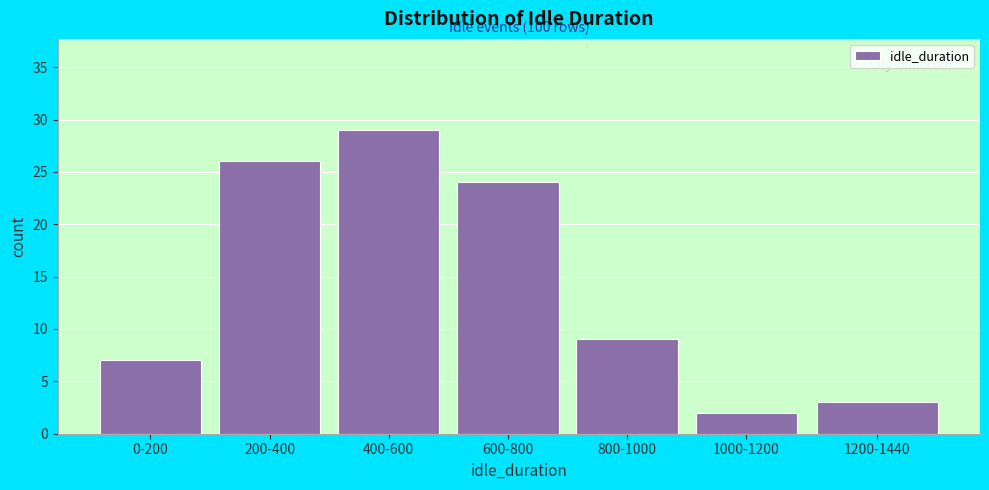

Reading left to right, transcribe all the data shown in this chart.

0-200=7	200-400=26	400-600=29	600-800=24	800-1000=9	1000-1200=2	1200-1440=3